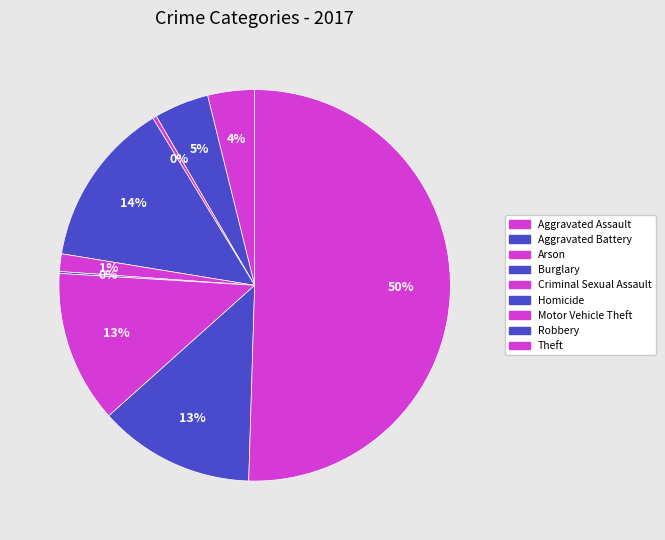

Rank the categories by value from highest to lowest.

Theft, Burglary, Robbery, Motor Vehicle Theft, Aggravated Battery, Aggravated Assault, Criminal Sexual Assault, Arson, Homicide